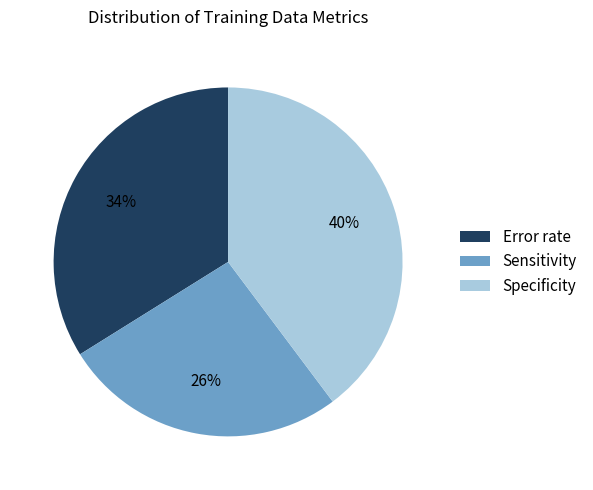

Which slice is the smallest?

Sensitivity